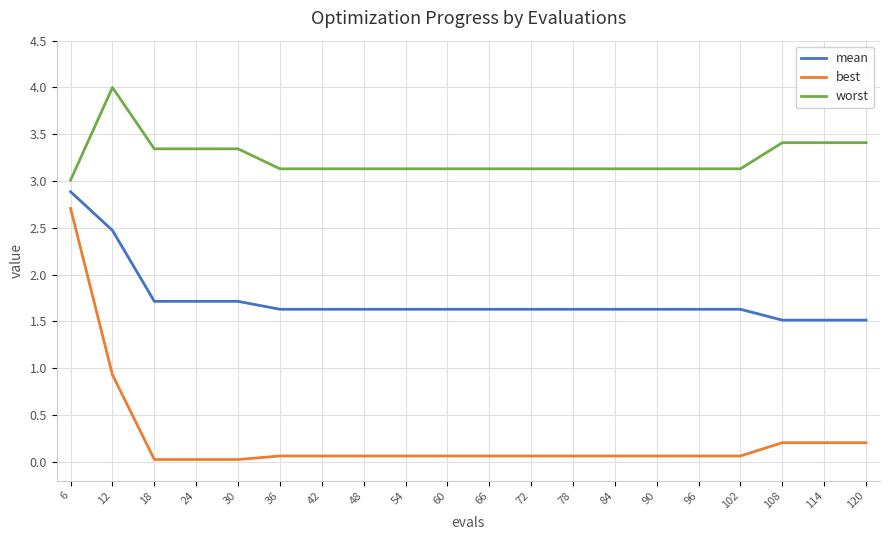

True or false: best and mean intersect in this chart.

False